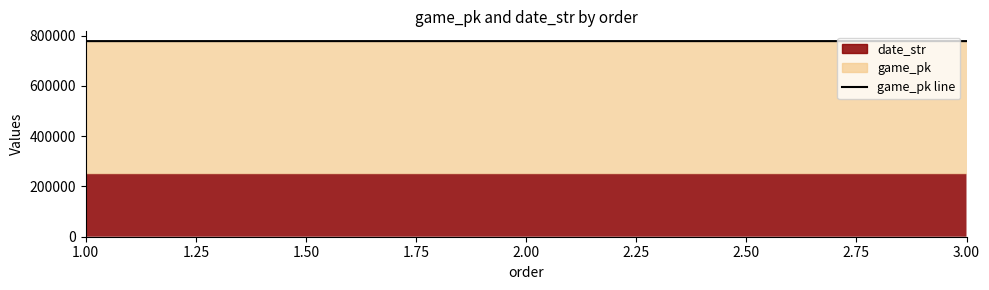

What is the value of the 2nd point from the left?

778077